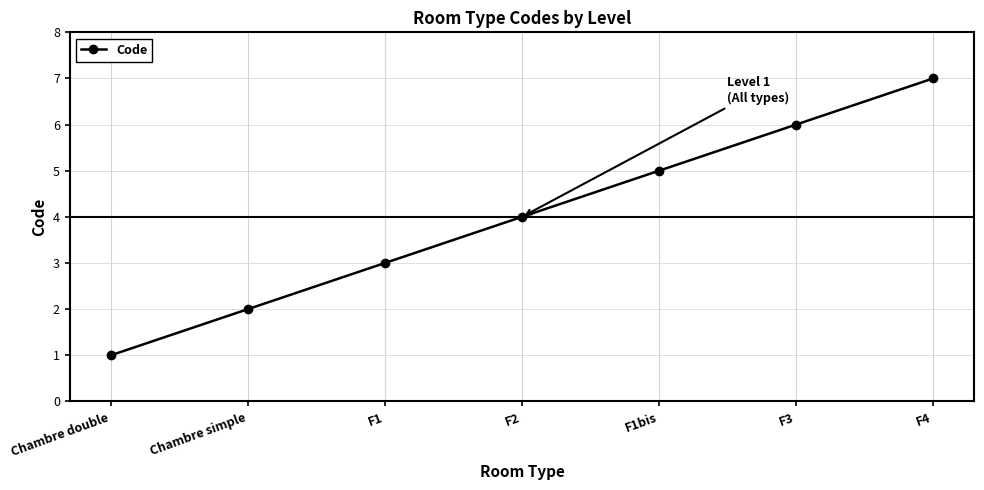

Which category has the lowest value across all series?

Chambre double